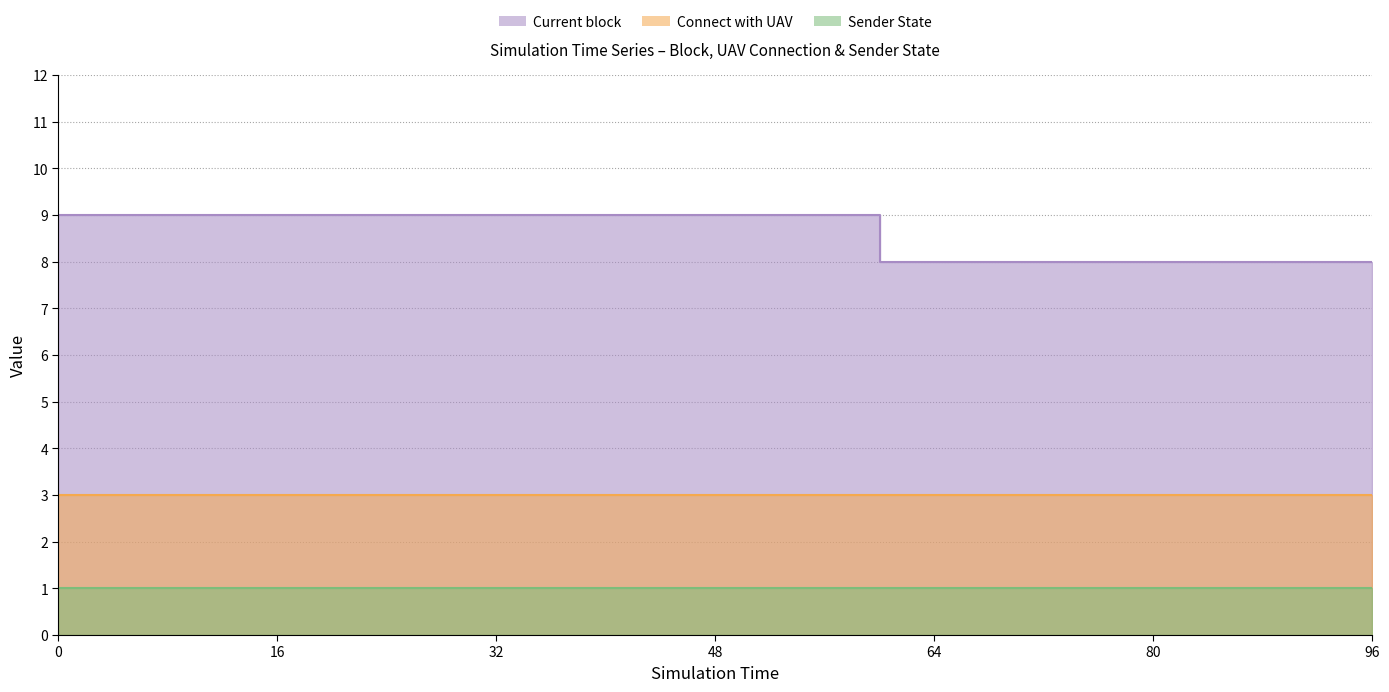

What is the value of the Connect with UAV point at the 25th from the left?

3